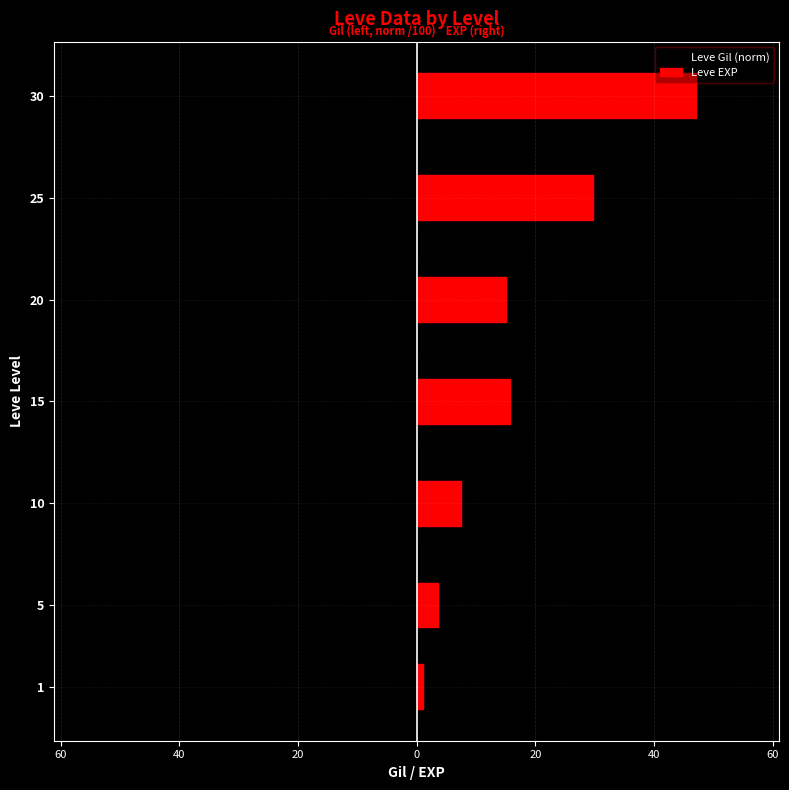

What value does the Leve Gil (norm) series have at 20?

-4.4